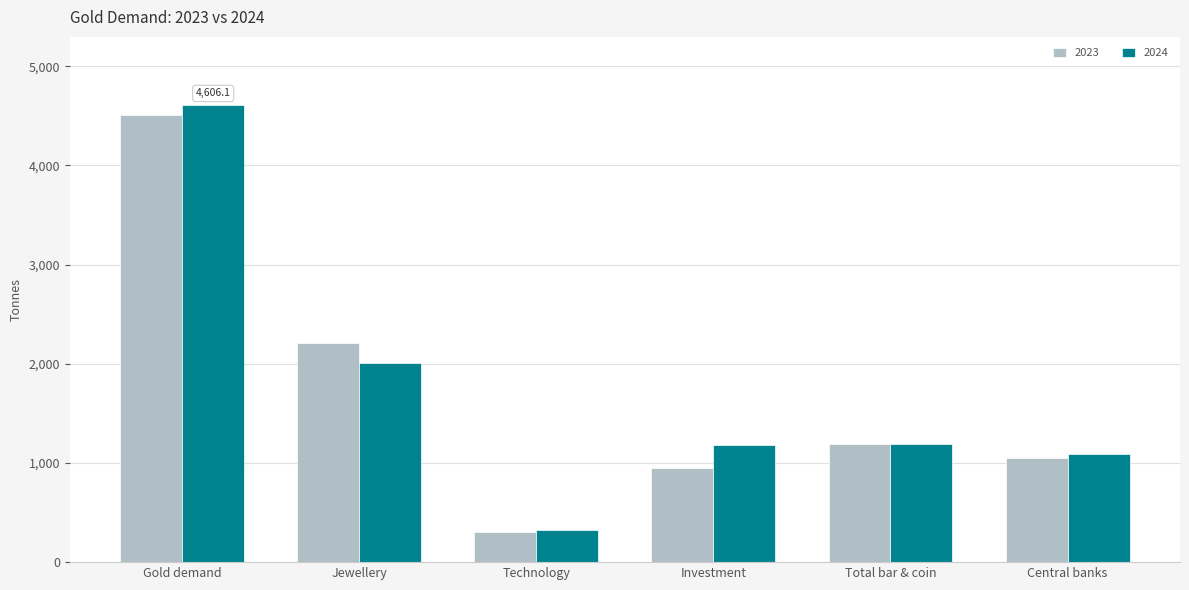

Which series has the largest range (max minus min)?

2024